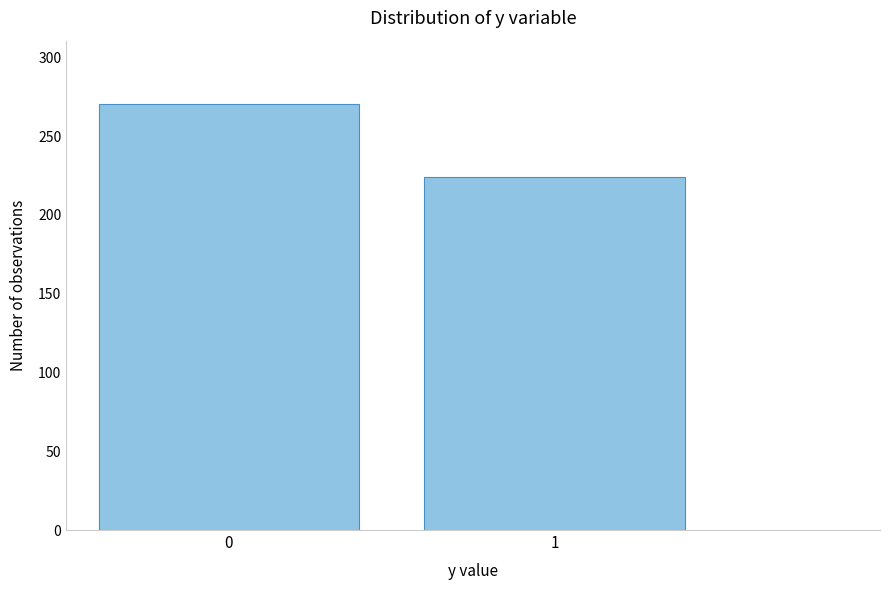

Reading left to right, what are all the values shown in this chart?

270	224